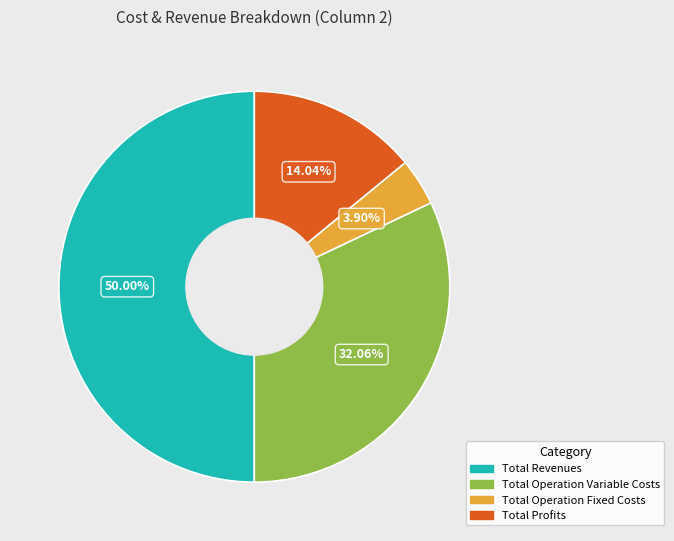

Is Total Operation Variable Costs the majority of the pie?

No